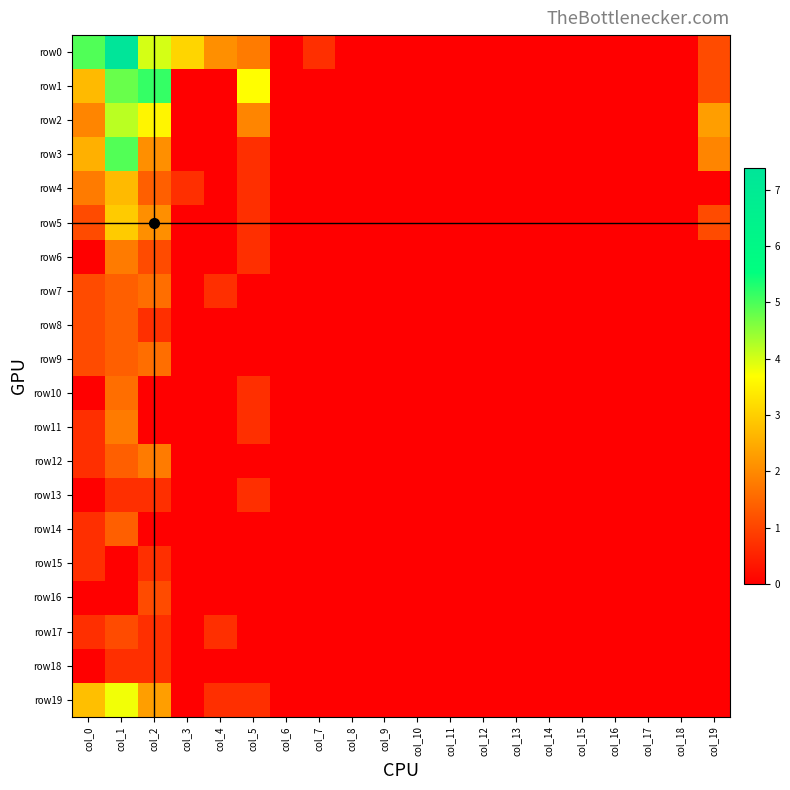

At how many categories does at least one series exceed 0?

8